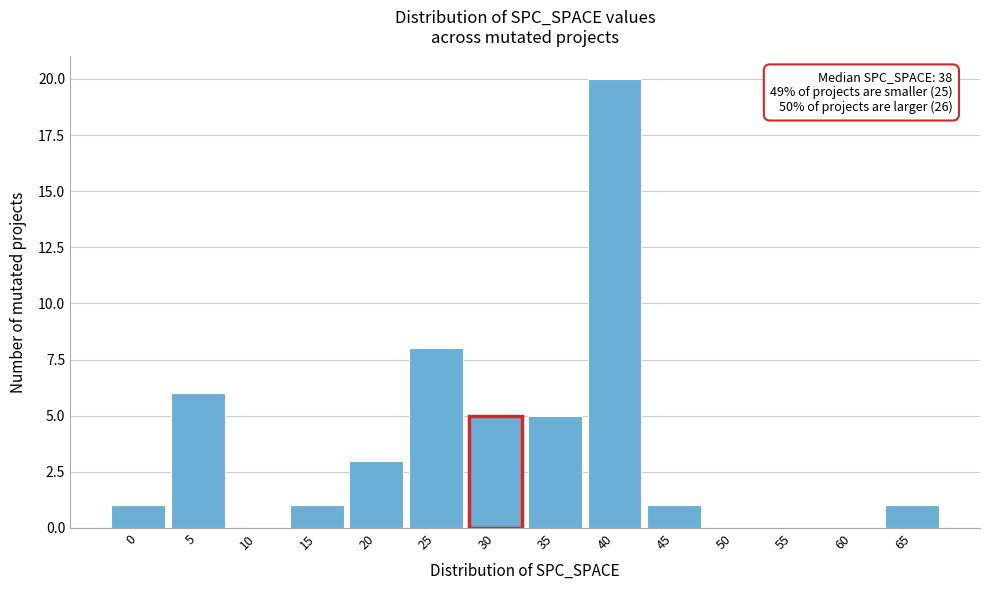

Reading left to right, list all the values displayed in this chart.

0=1	5=6	10=0	15=1	20=3	25=8	30=5	35=5	40=20	45=1	50=0	55=0	60=0	65=1